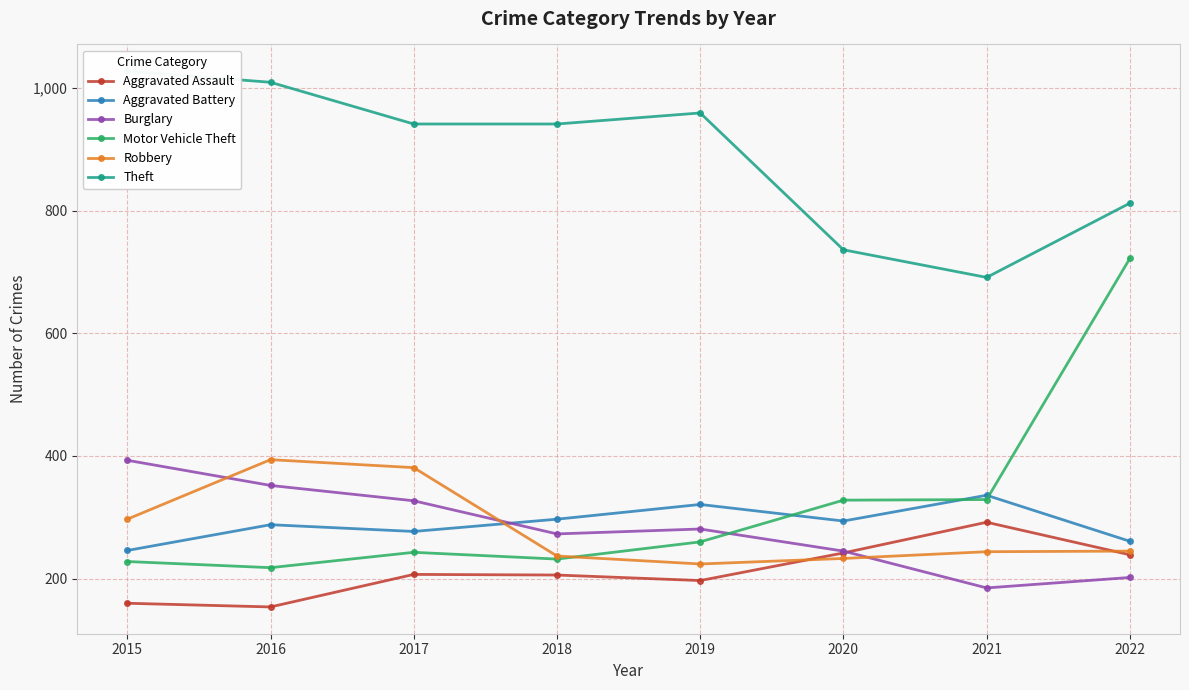

How many lines are shown in the chart?

6